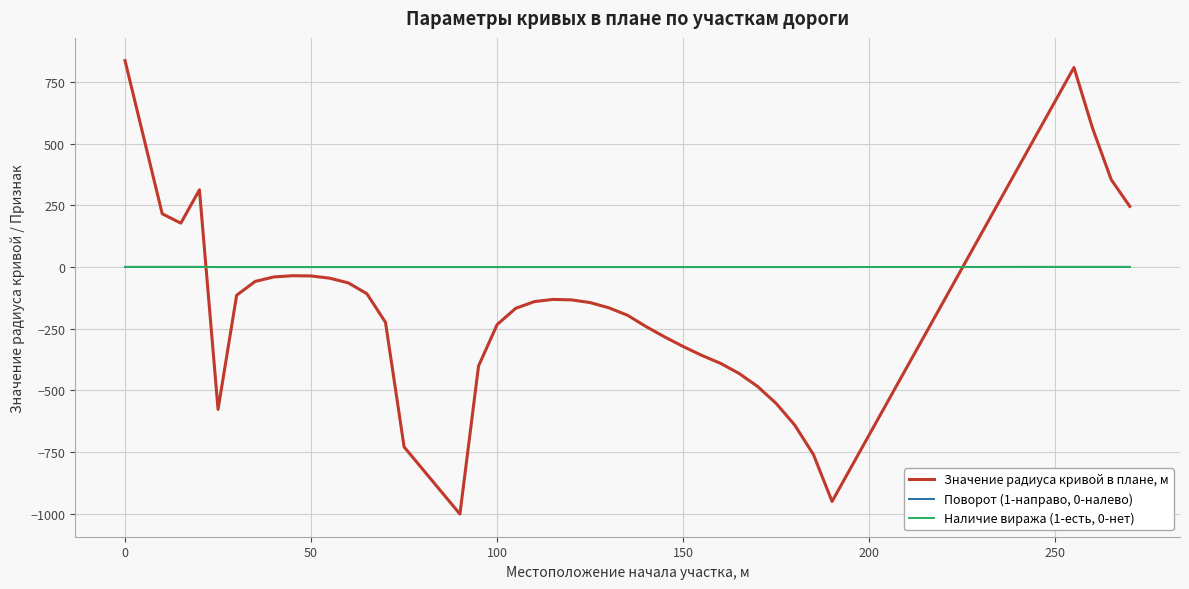

Count the number of categories in the chart.

40